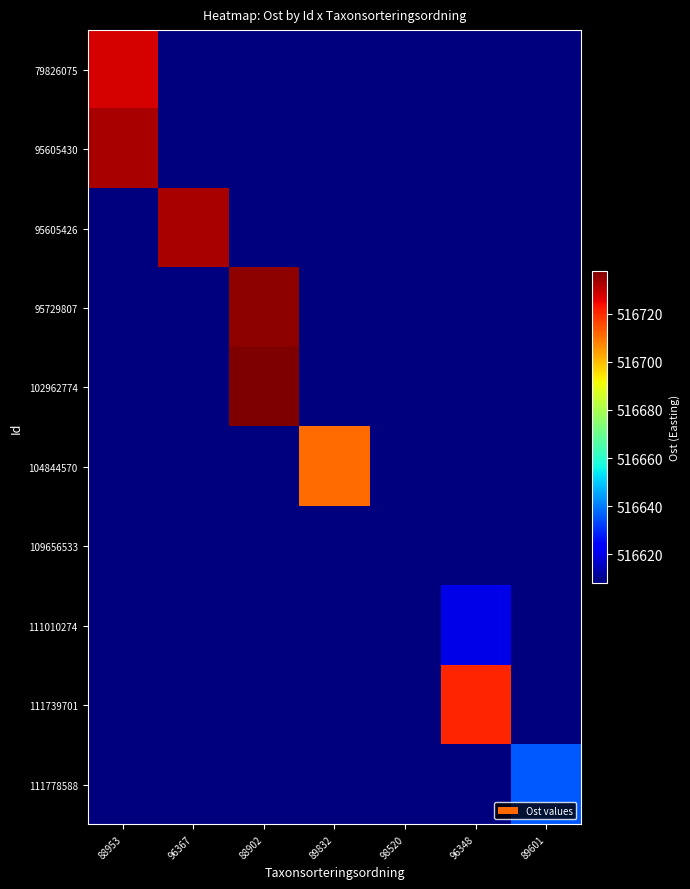

Reading right to left, what are all the values shown in this chart?

79826075: 89601=516608.0	96348=516608.0	98520=516608.0	89832=516608.0	88902=516608.0	96367=516608.0	88953=516728.0
95605430: 89601=516608.0	96348=516608.0	98520=516608.0	89832=516608.0	88902=516608.0	96367=516608.0	88953=516732.7
95605426: 89601=516608.0	96348=516608.0	98520=516608.0	89832=516608.0	88902=516608.0	96367=516732.7	88953=516608.0
95729807: 89601=516608.0	96348=516608.0	98520=516608.0	89832=516608.0	88902=516735.6	96367=516608.0	88953=516608.0
102962774: 89601=516608.0	96348=516608.0	98520=516608.0	89832=516608.0	88902=516737.6	96367=516608.0	88953=516608.0
104844570: 89601=516608.0	96348=516608.0	98520=516608.0	89832=516710.8	88902=516608.0	96367=516608.0	88953=516608.0
109656533: 89601=516608.0	96348=516608.0	98520=516608.0	89832=516608.0	88902=516608.0	96367=516608.0	88953=516608.0
111010274: 89601=516608.0	96348=516620.0	98520=516608.0	89832=516608.0	88902=516608.0	96367=516608.0	88953=516608.0
111739701: 89601=516608.0	96348=516720.4	98520=516608.0	89832=516608.0	88902=516608.0	96367=516608.0	88953=516608.0
111778588: 89601=516635.7	96348=516608.0	98520=516608.0	89832=516608.0	88902=516608.0	96367=516608.0	88953=516608.0